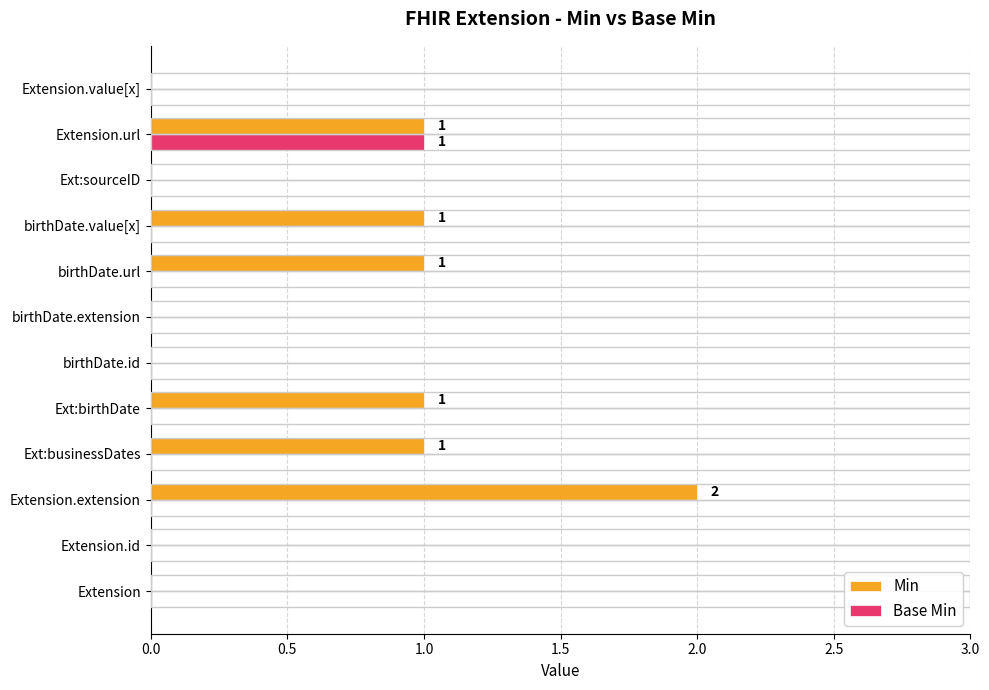

Is it true that Base Min equals 0 at birthDate.value[x]?

True